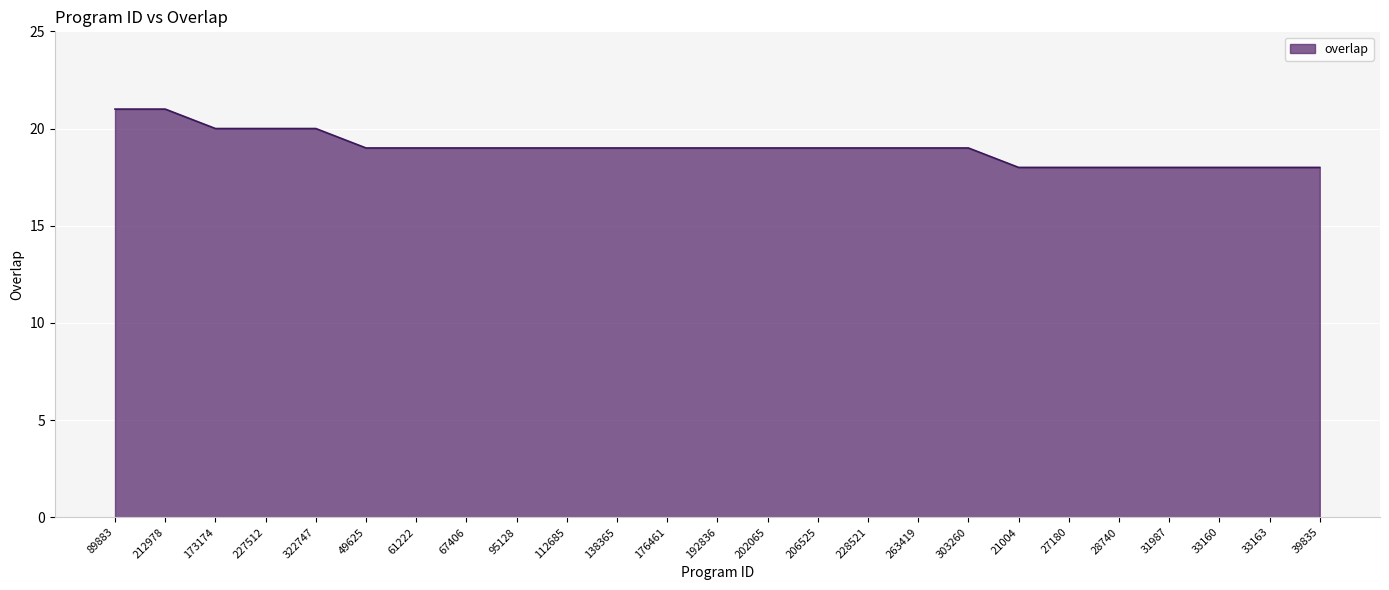

Between 67406 and 89883, which is larger?

89883